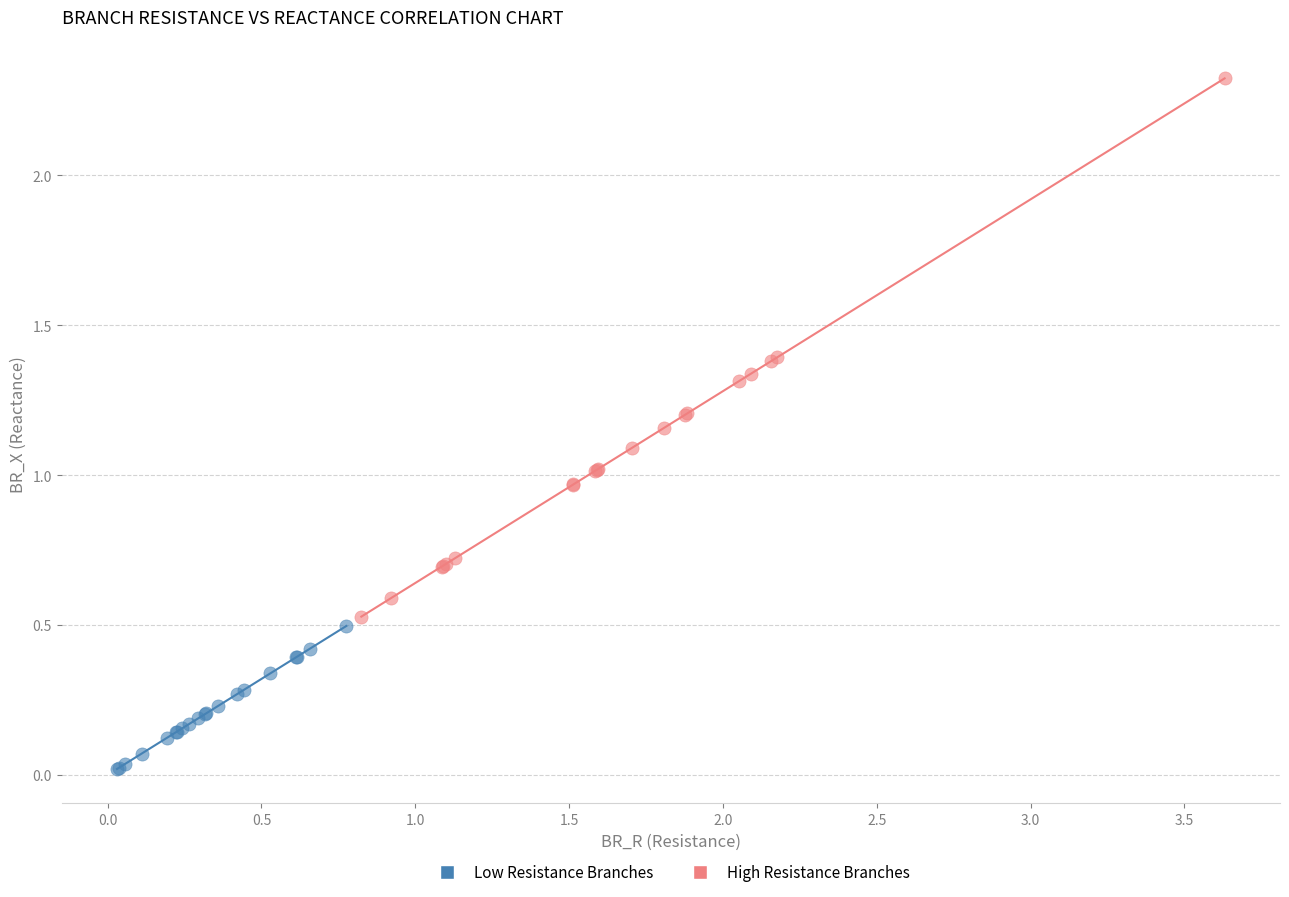

Which series has the largest Y range (max minus min)?

High Resistance Branches